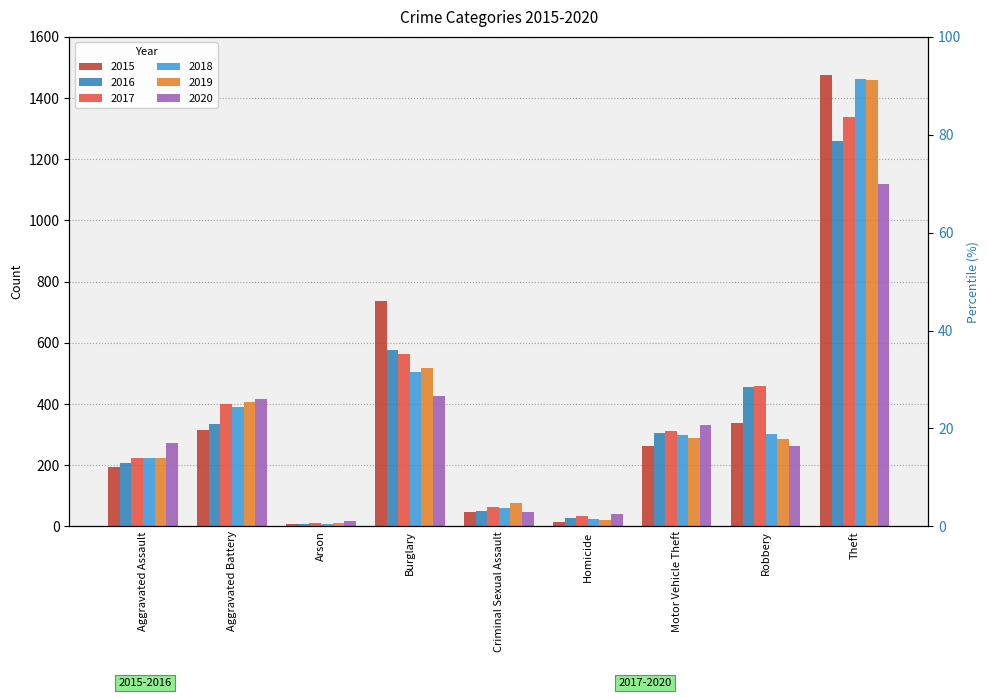

What is the label of the 5th bar from the right?

Criminal Sexual Assault